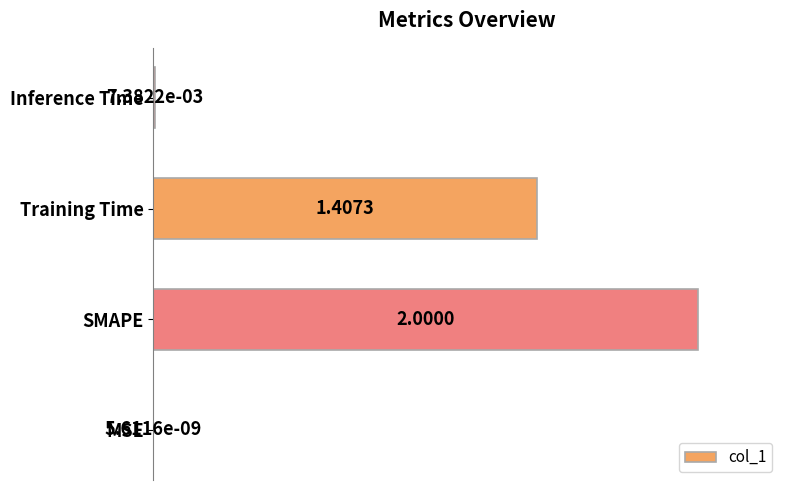

Does the chart contain stacked bars?

No